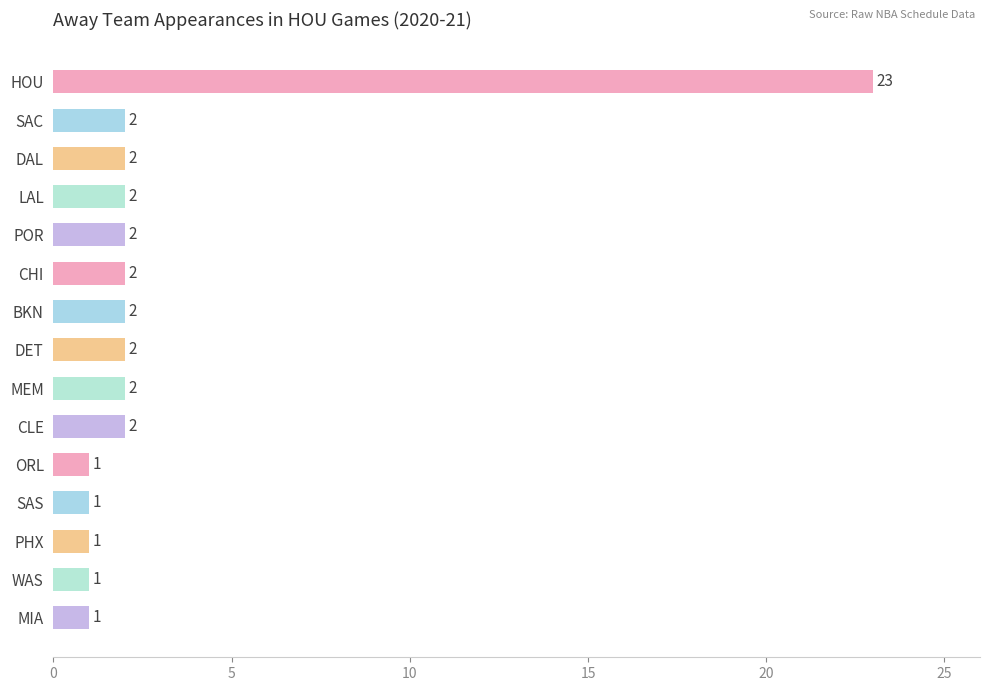

Approximately how many times larger is the value at PHX compared to POR?

0.5